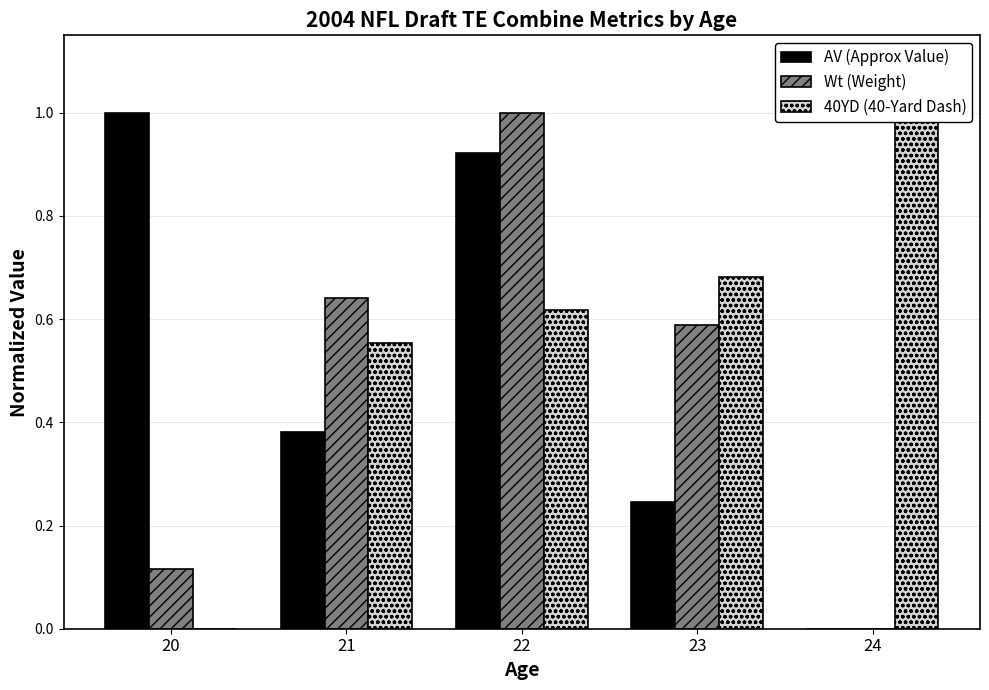

How many groups of bars are there?

5